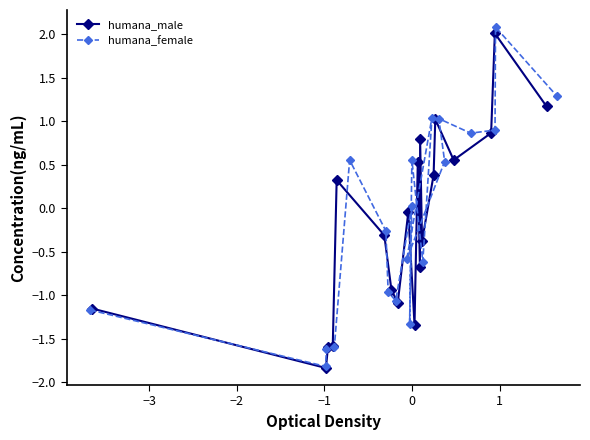

What is the highest value of the humana_female series?

2.1